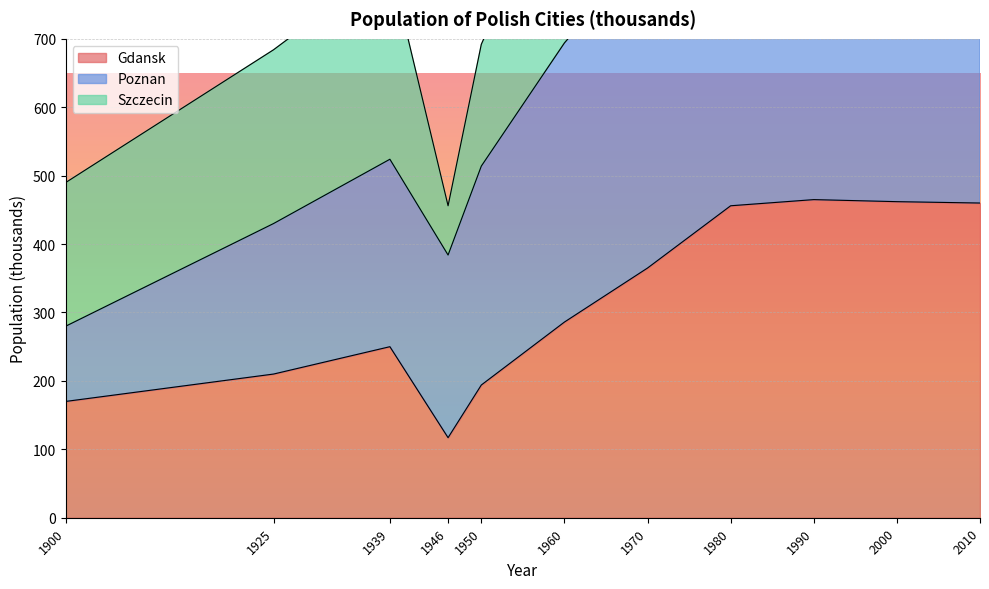

Is it true that Poznan equals 280 at 1900?

True